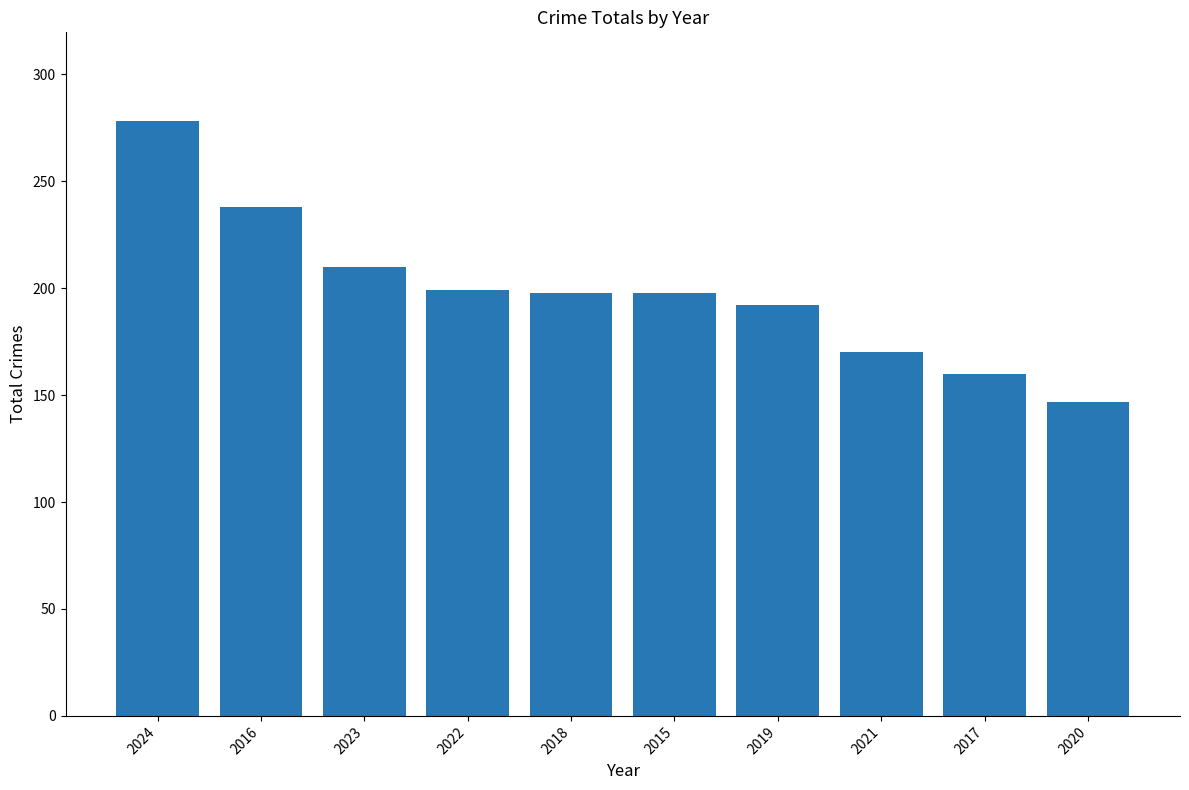

Is it true that the value at 2020 is 247?

False